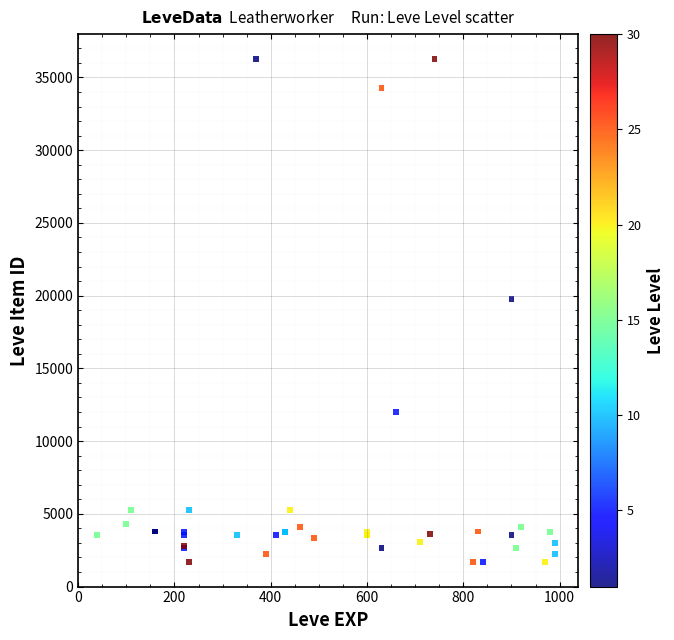

What Y value in the scatter plot is closest to 18967?

19744